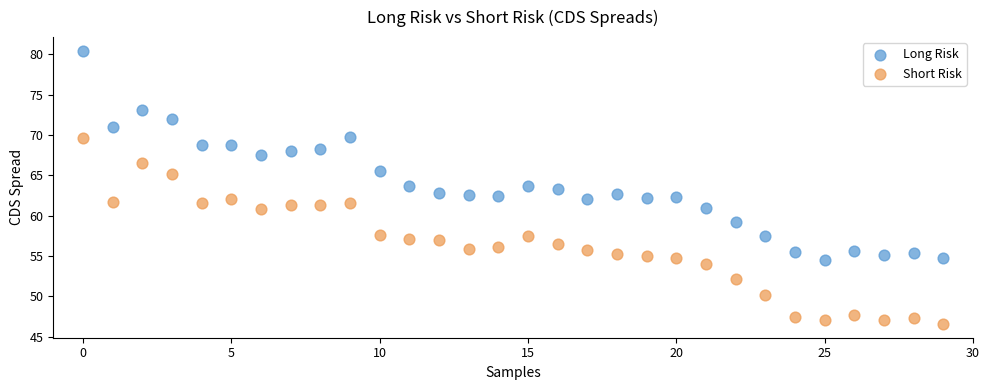

Which series reaches the maximum Y coordinate?

Long Risk